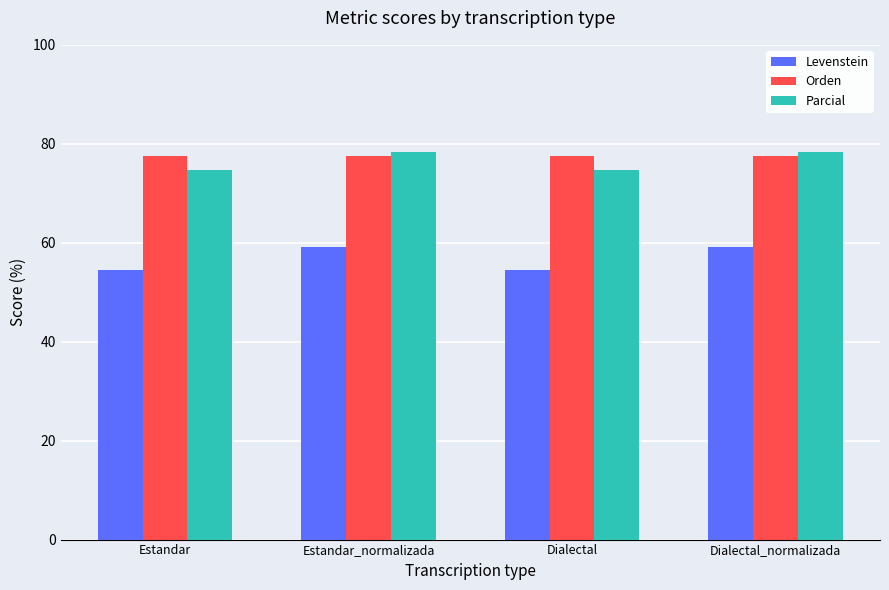

At which label does Parcial first exceed 78?

Estandar_normalizada